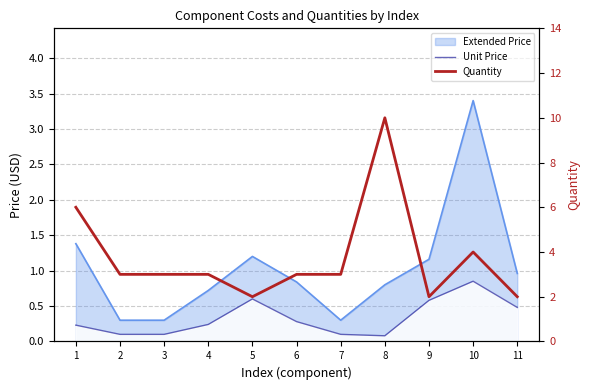

The value of Unit Price at 6 is 0.4. True or false?

False